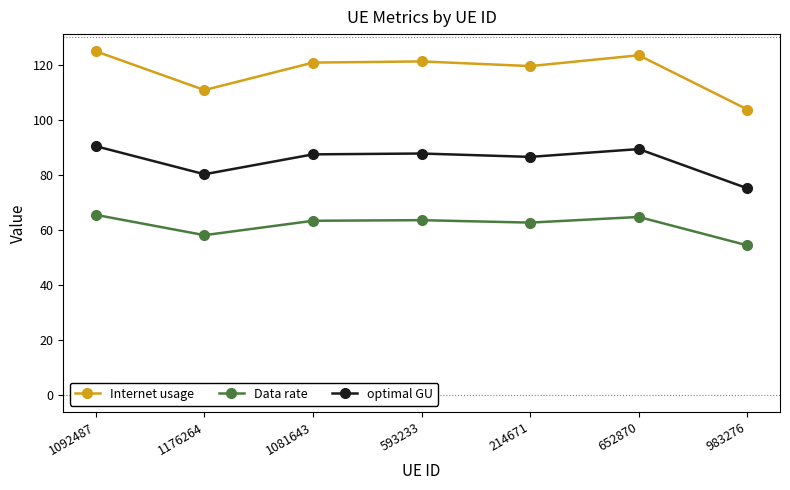

In Internet usage, how many points are higher than both neighbors (excluding endpoints)?

2